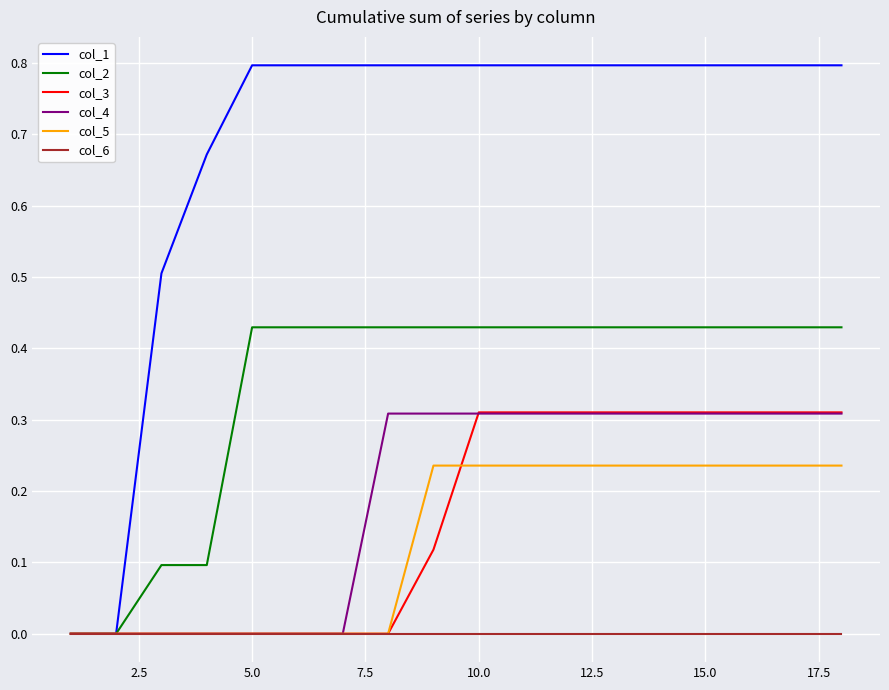

What is the maximum value shown in the chart?

0.8